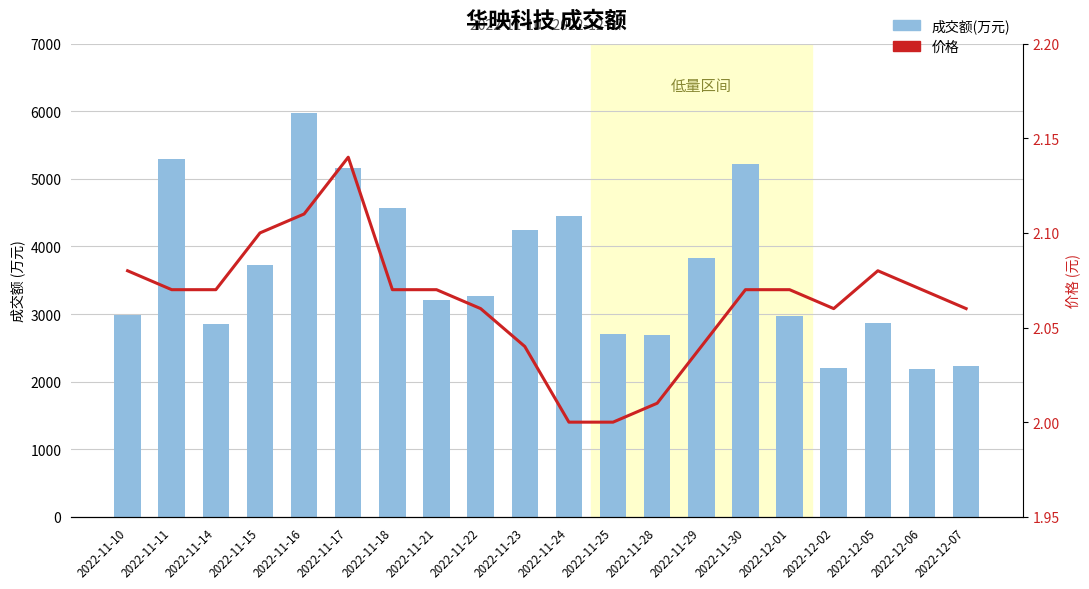

Is it true that 价格 equals 2.1 at 2022-11-30?

True